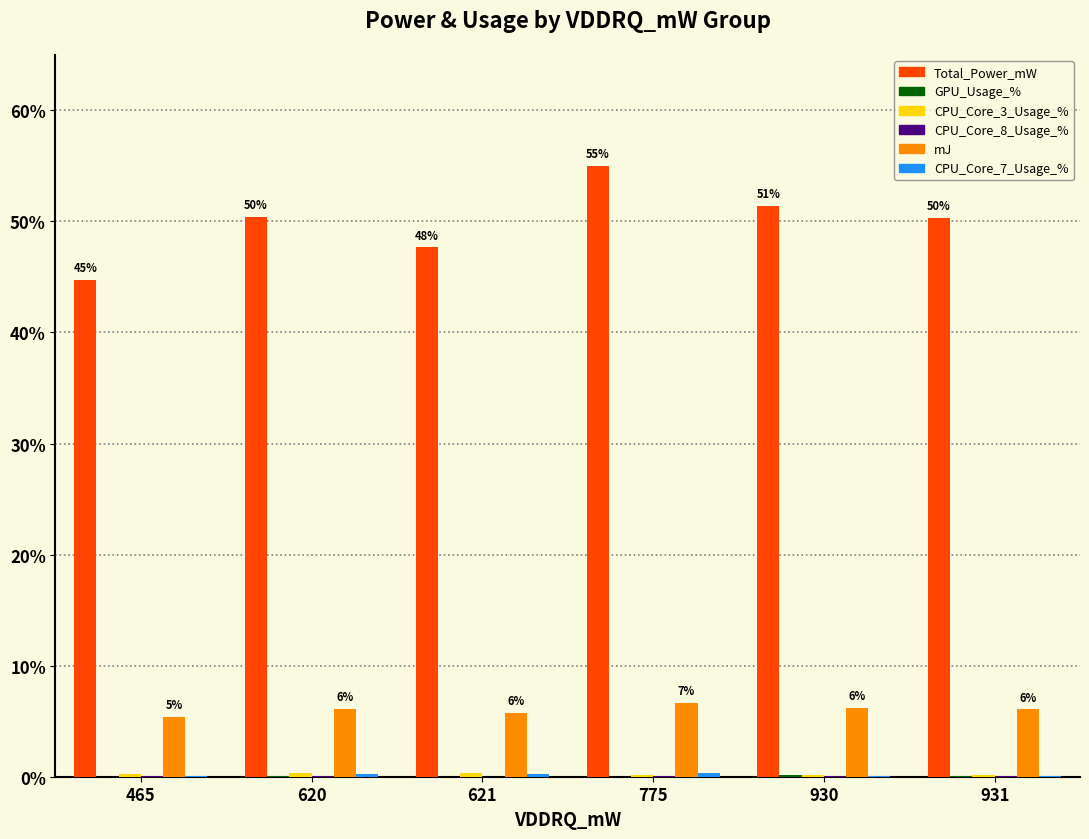

Is it true that mJ equals 3.9 at 931?

False